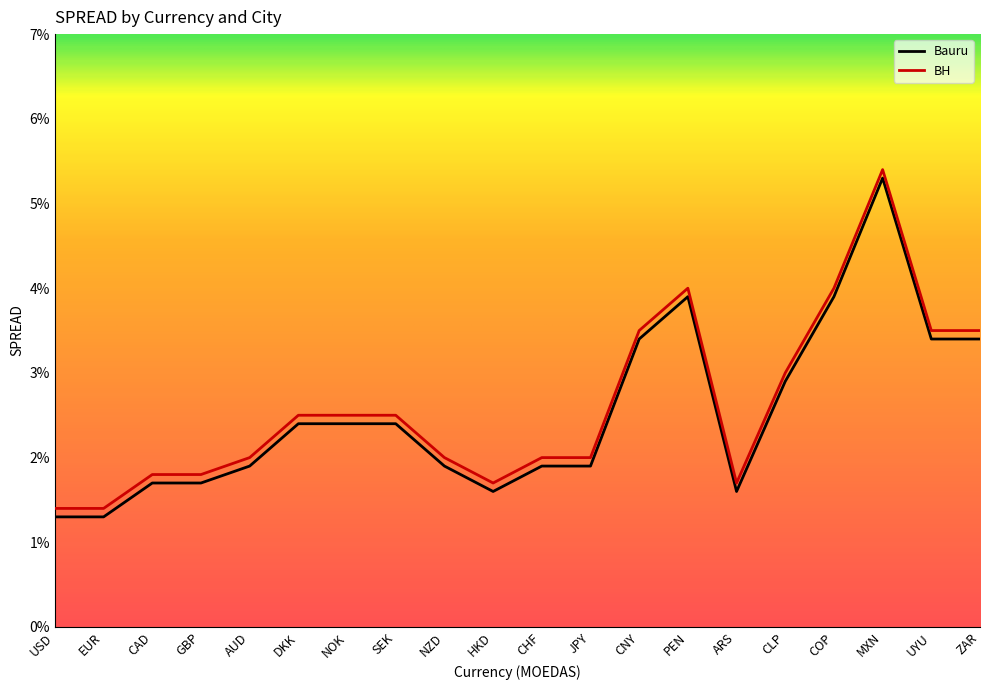

True or false: Bauru and BH cross at least once.

False